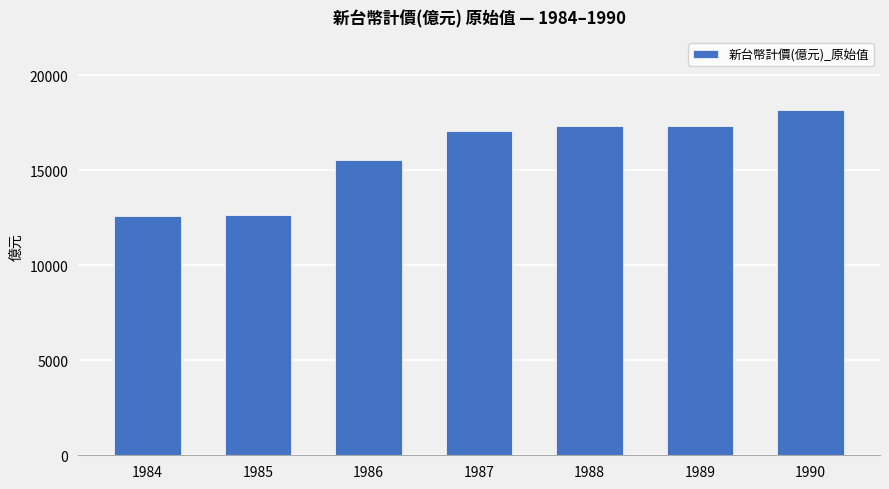

What is the minimum value shown in the chart?

12566